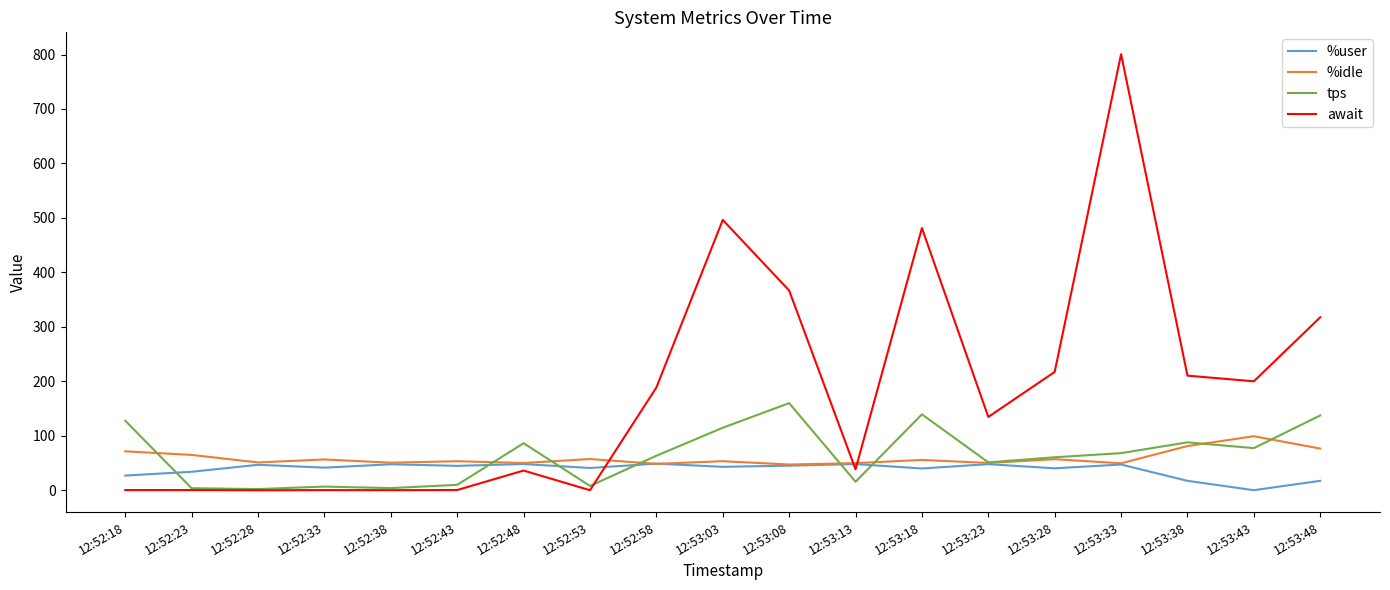

Which category has the highest value in the await series?

12:53:33